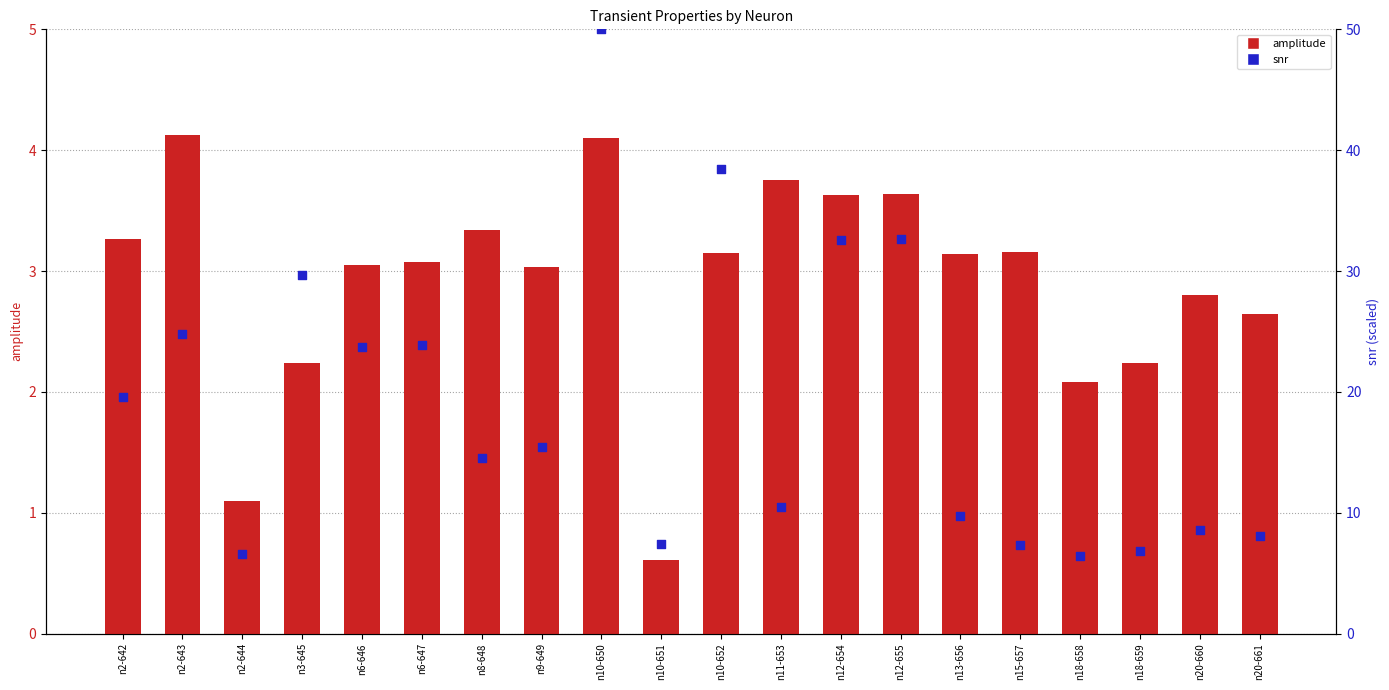

What are all the series names shown in the legend?

amplitude, snr